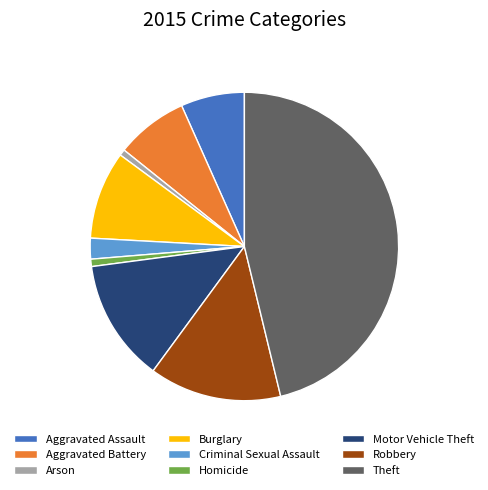

Do Theft and Arson together represent more than half of the pie?

No